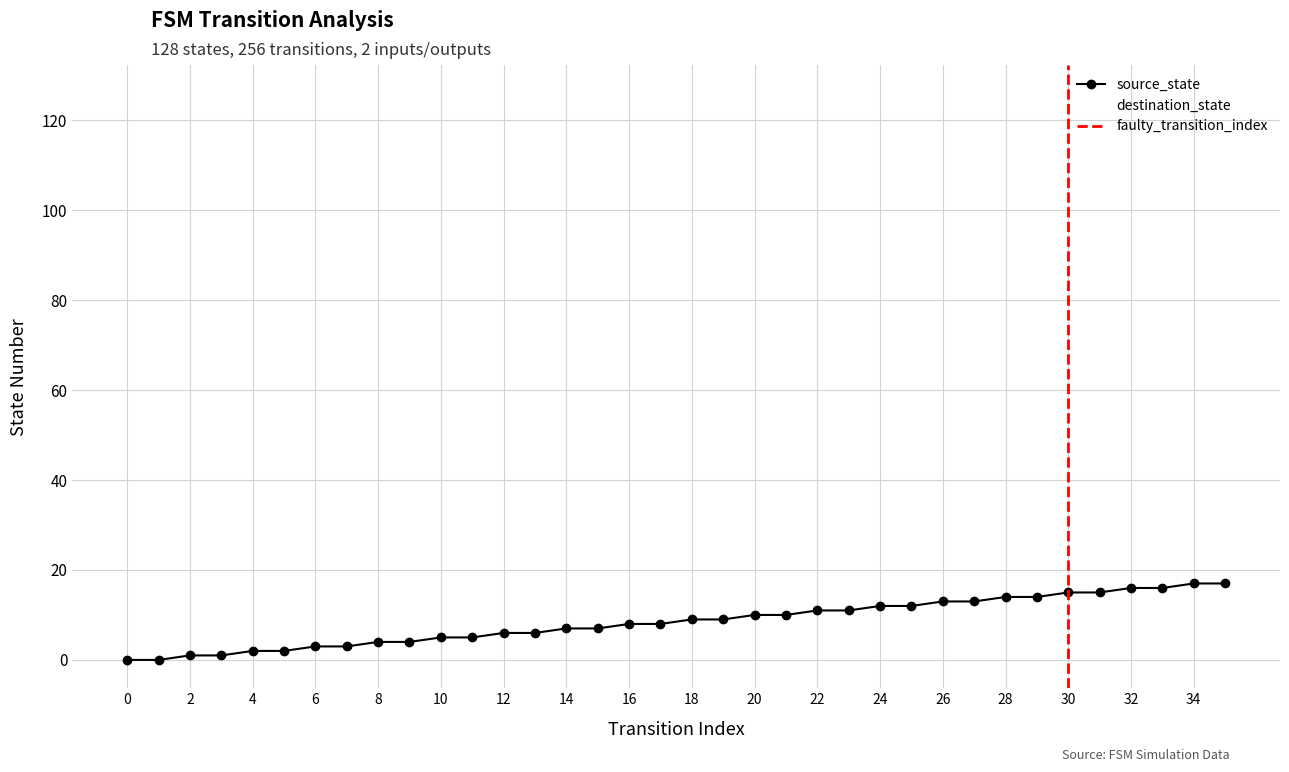

Reading left to right, extract all data points from this chart.

source_state: 0=0	1=0	2=1	3=1	4=2	5=2	6=3	7=3	8=4	9=4	10=5	11=5	12=6	13=6	14=7	15=7	16=8	17=8	18=9	19=9	20=10	21=10	22=11	23=11	24=12	25=12	26=13	27=13	28=14	29=14	30=15	31=15	32=16	33=16	34=17	35=17
destination_state: 0=33	1=124	2=92	3=83	4=126	5=31	6=102	7=105	8=114	9=43	10=101	11=116	12=64	13=30	14=35	15=39	16=16	17=78	18=79	19=72	20=34	21=78	22=77	23=36	24=72	25=34	26=48	27=67	28=52	29=105	30=116	31=122	32=67	33=121	34=105	35=73